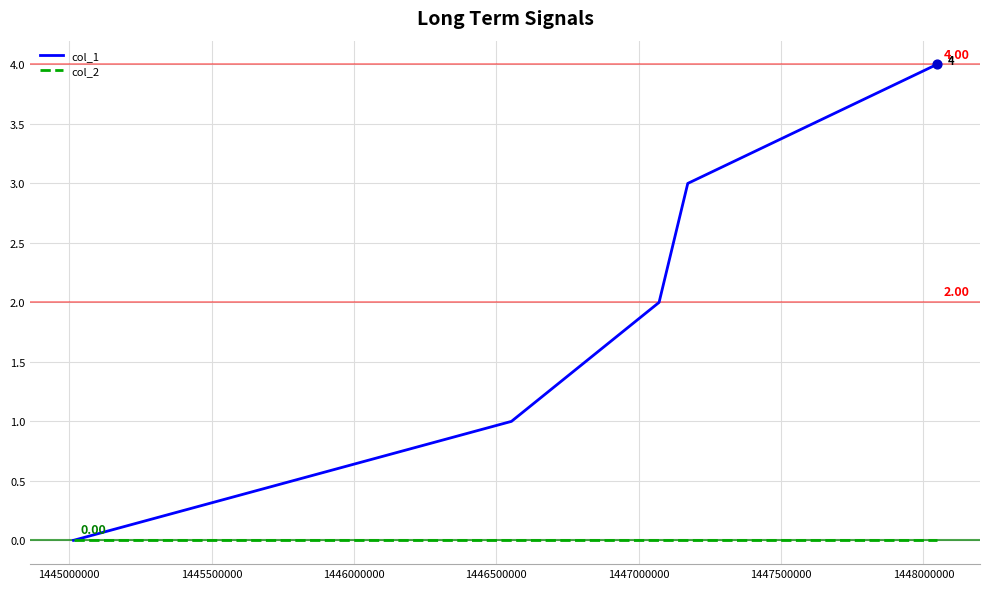

Which series has the largest total across all categories?

col_1